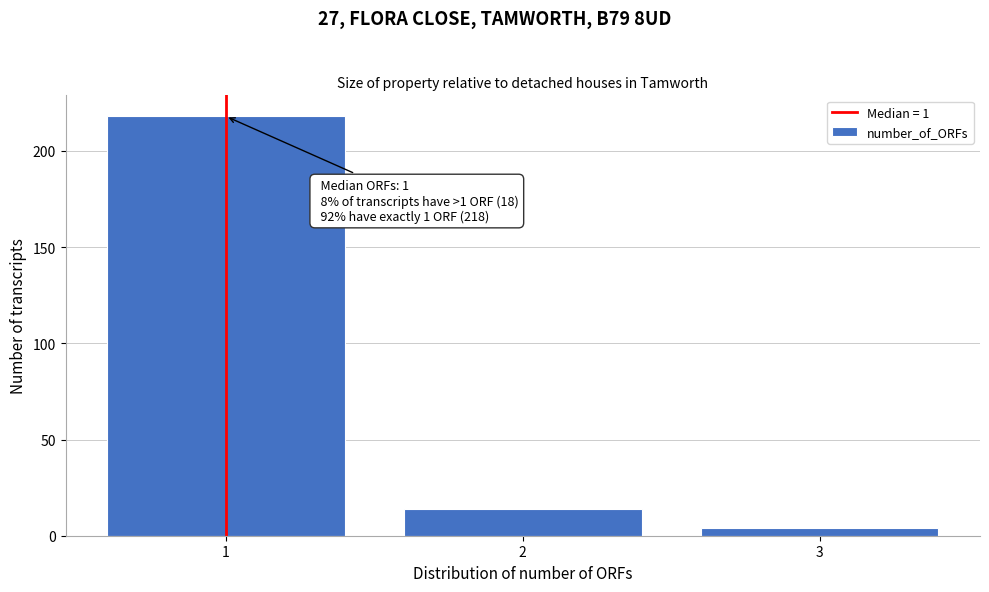

Which range on the x-axis has the tallest bar?

0.5 to 1.5